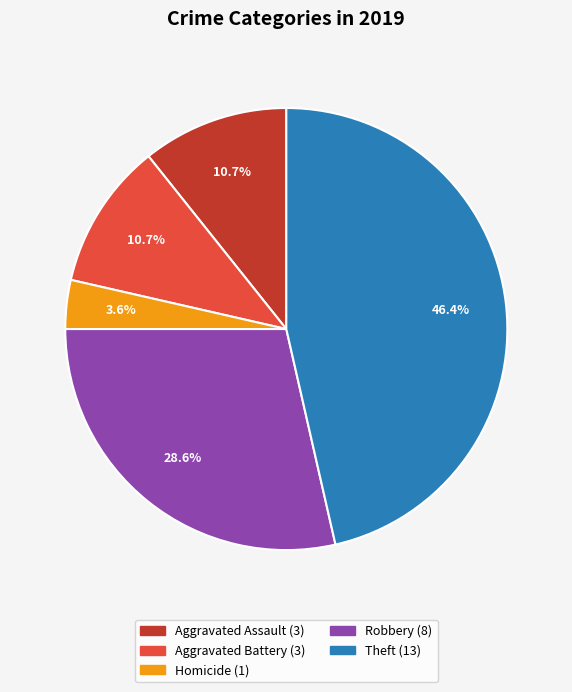

Is there a majority slice in this chart?

No